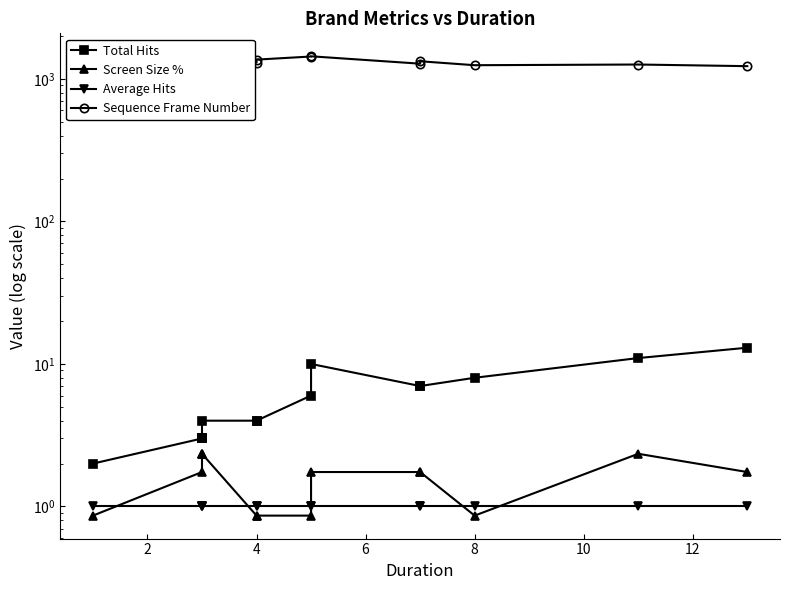

How many categories are shown in the chart?

14